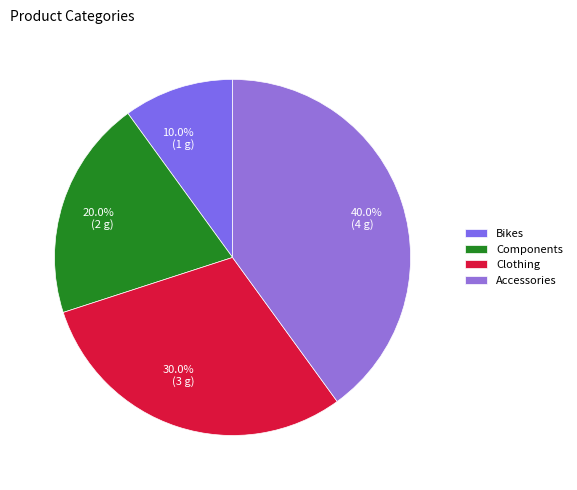

Count the number of slices in the pie.

4